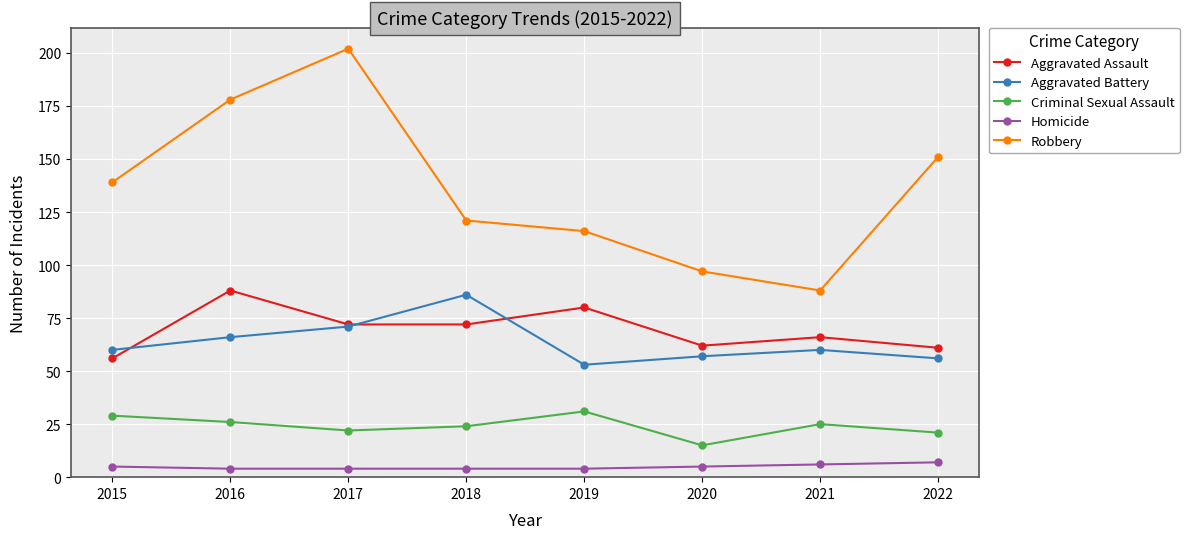

Which label corresponds to the largest value in the chart?

2017